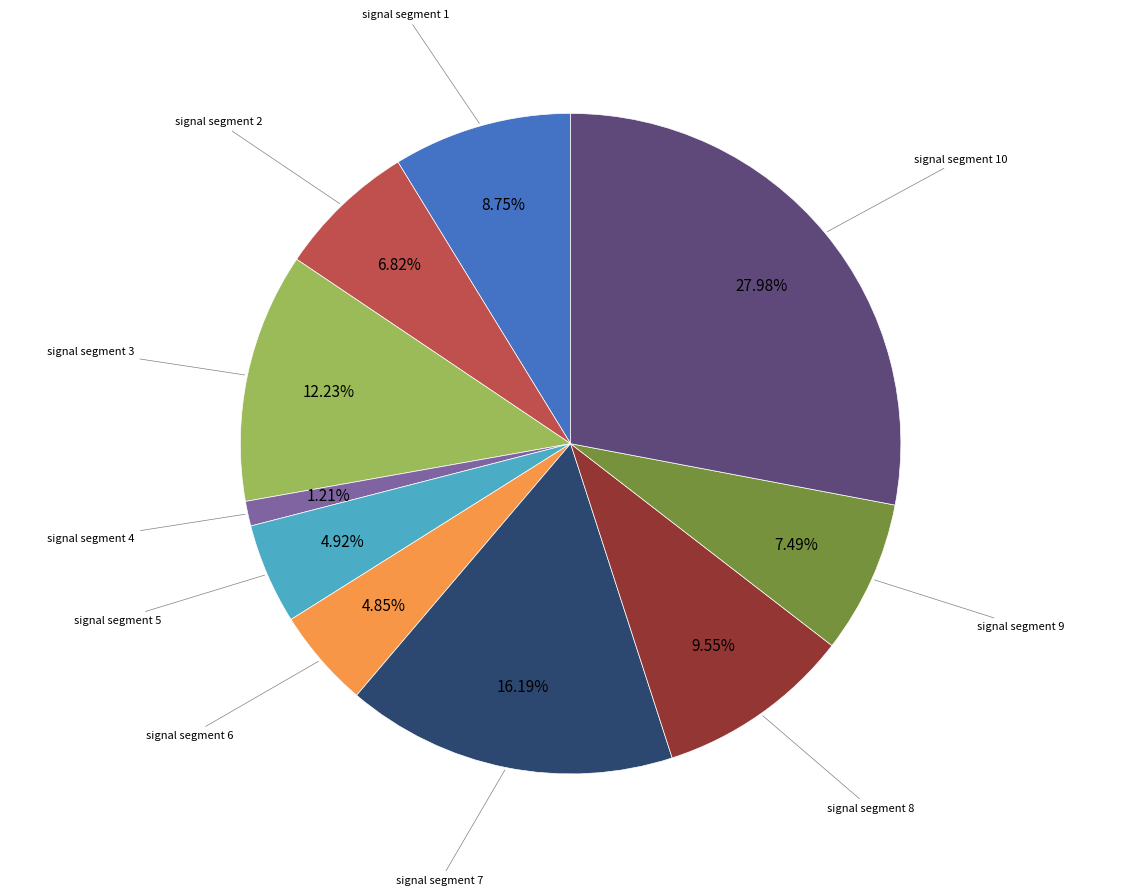

To the nearest percent, what is the combined percentage of signal segment 4 and signal segment 9?

9%